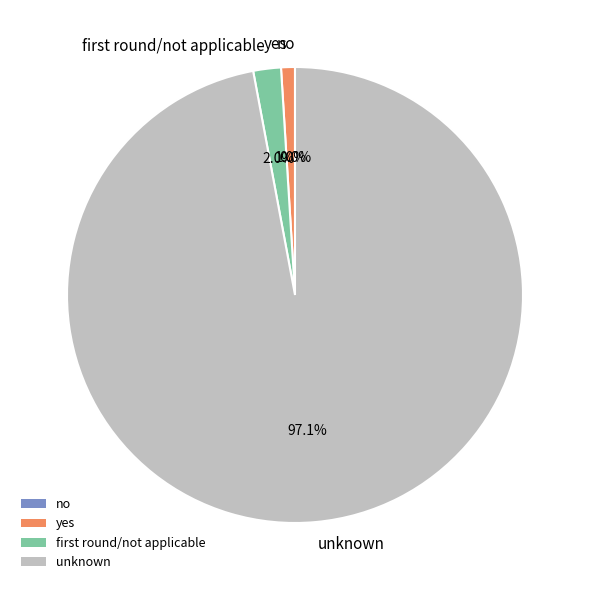

What is the largest slice in the pie chart?

unknown